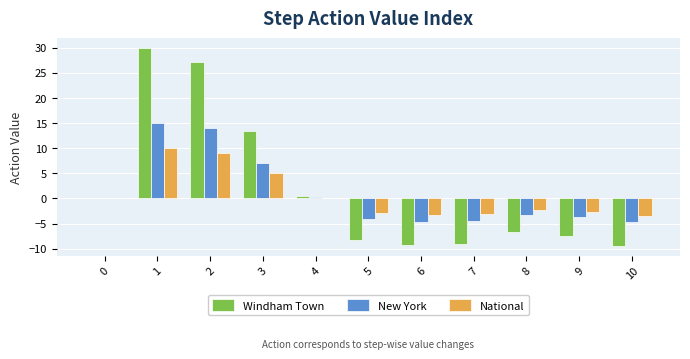

At which label is New York closest to 5?

3